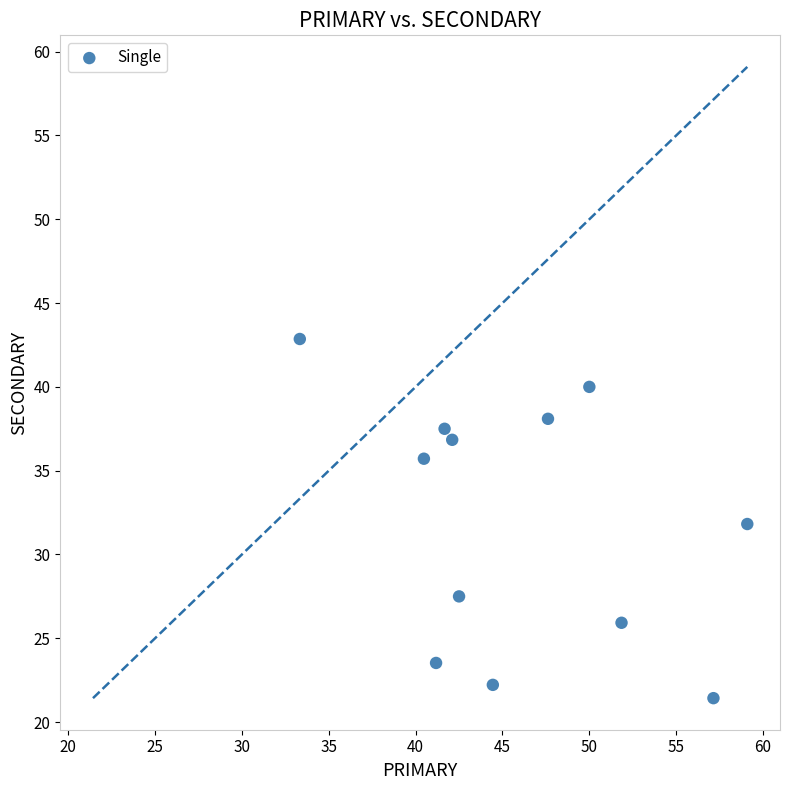

What is the average X value?

46.0